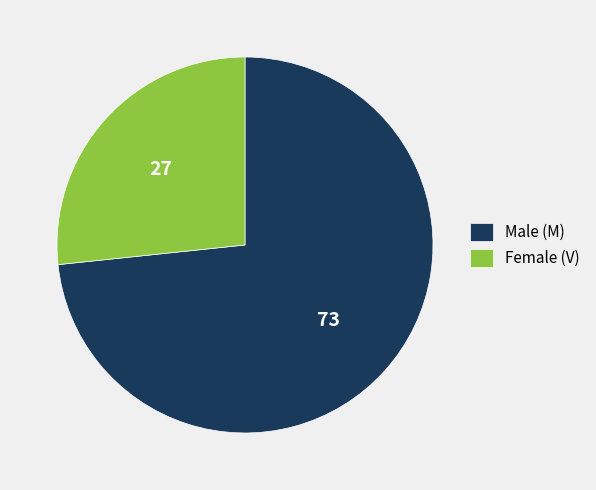

Which slice is the largest?

Male (M)